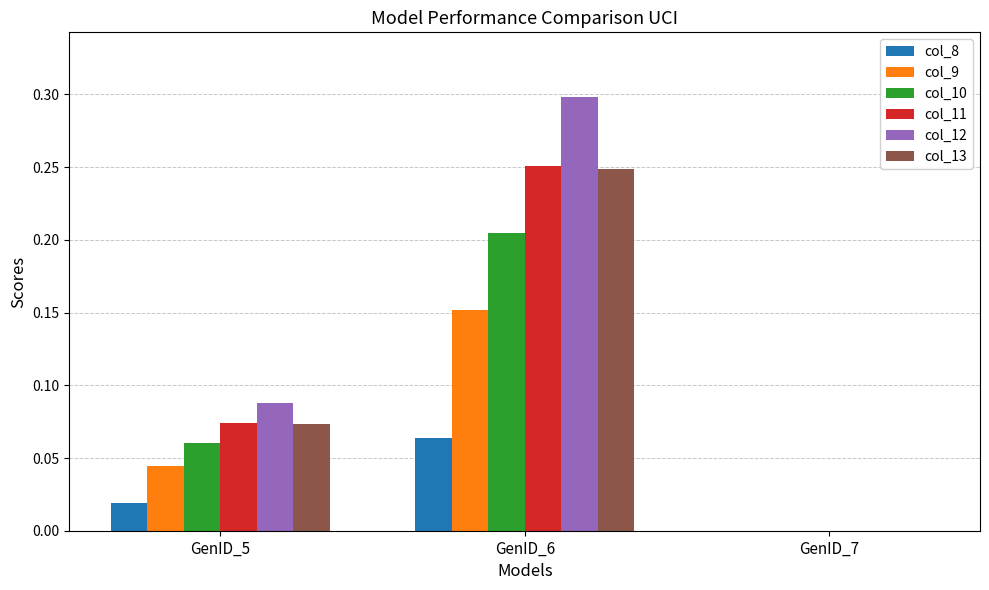

Is it true that col_11 equals 0.4 at GenID_6?

False